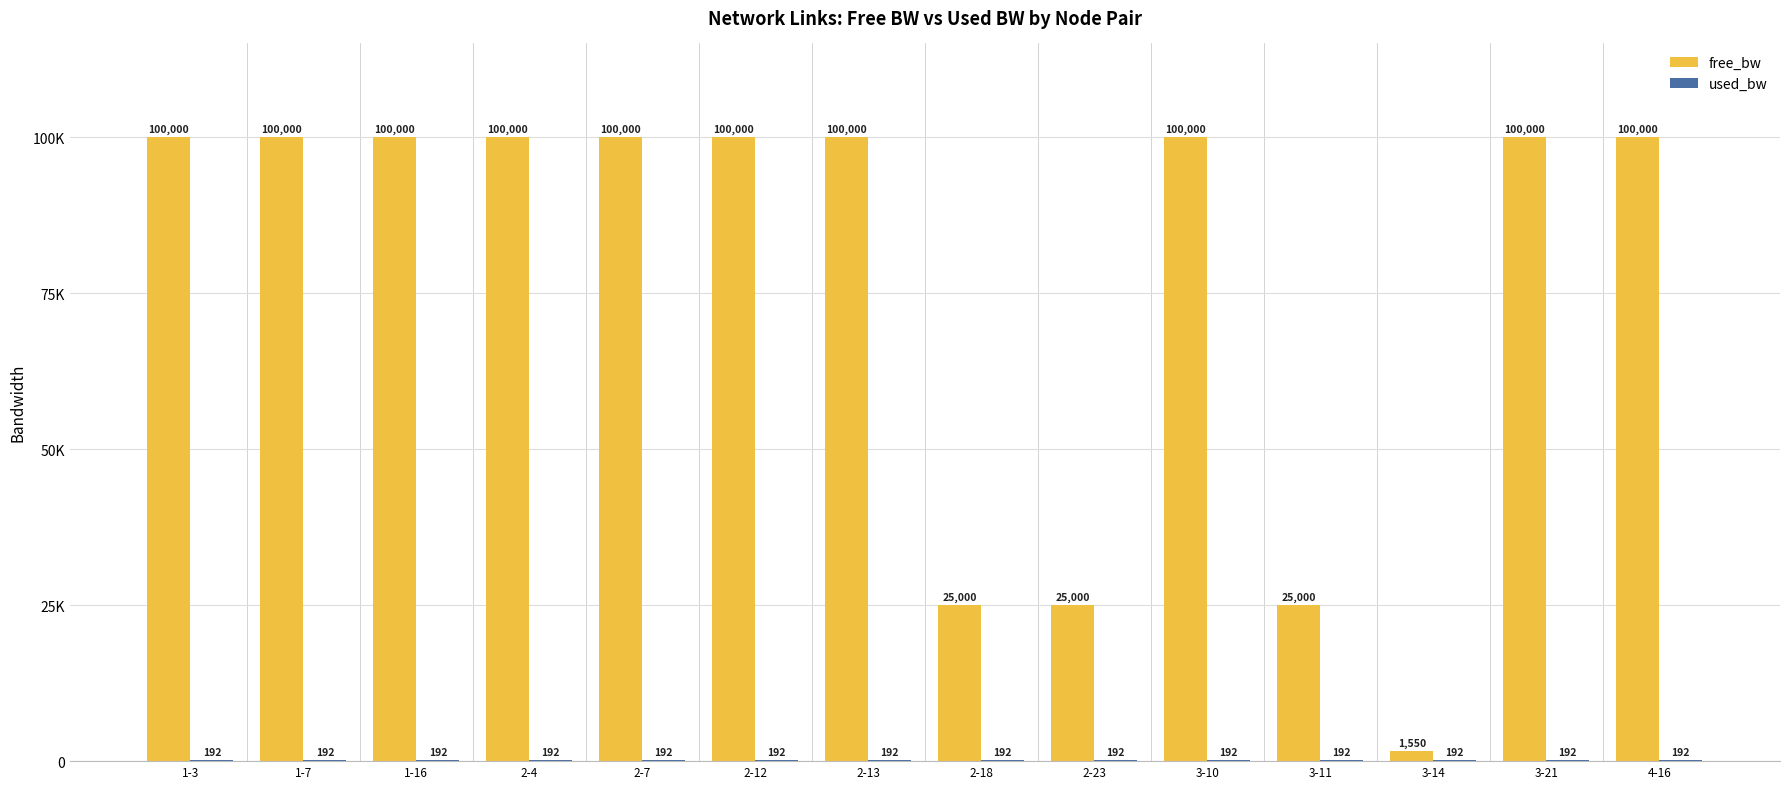

How many used_bw values are between 191 and 192?

14